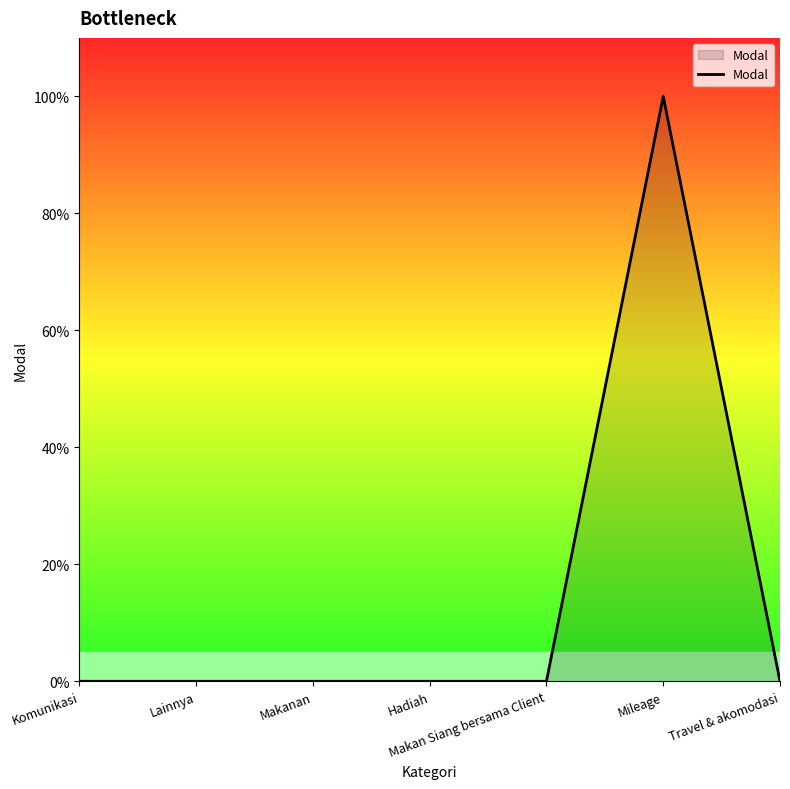

Between Lainnya and Makanan, which is larger?

Lainnya